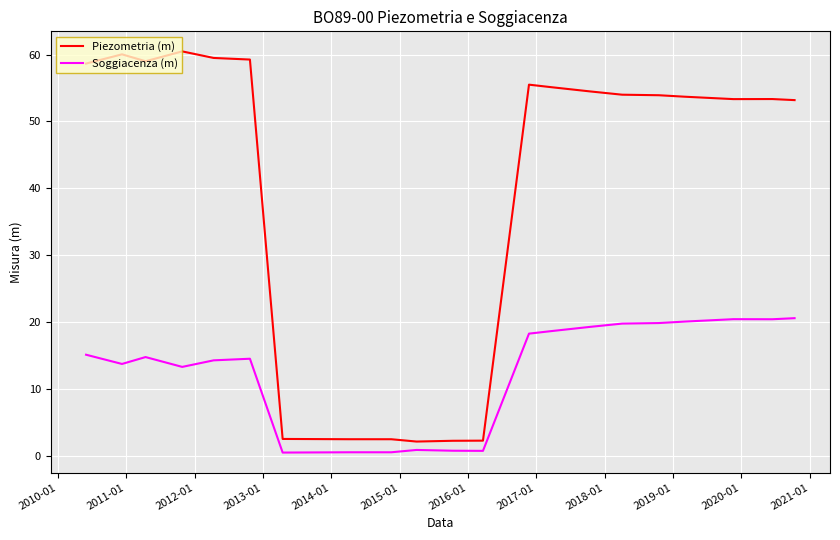

What is the maximum value shown in the chart?

60.5